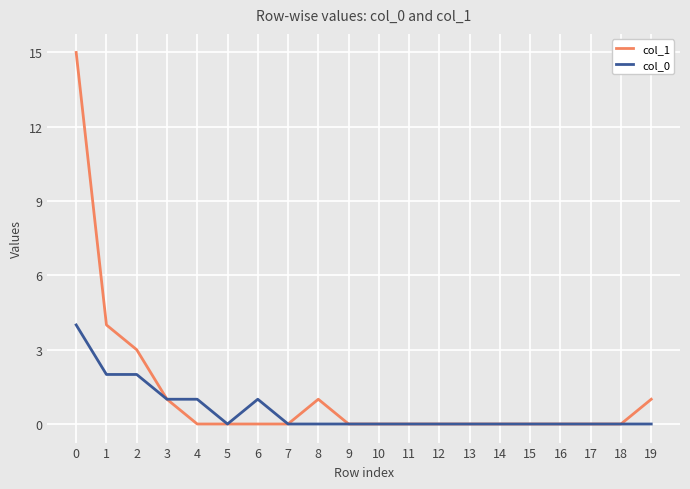

Which series has the largest range (max minus min)?

col_1